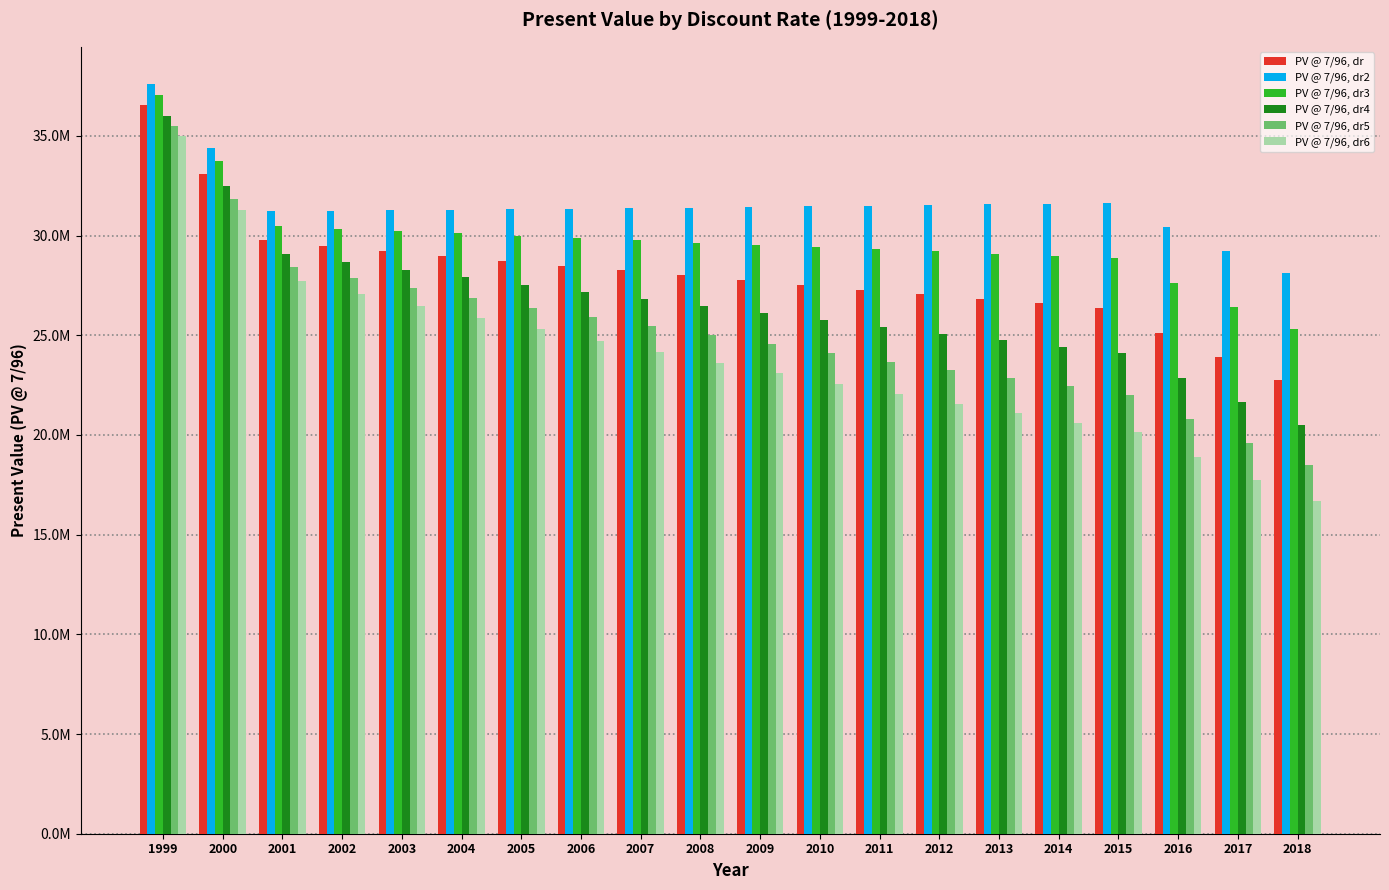

Rank the series by their maximum value, from highest to lowest.

PV @ 7/96, dr2, PV @ 7/96, dr3, PV @ 7/96, dr, PV @ 7/96, dr4, PV @ 7/96, dr5, PV @ 7/96, dr6